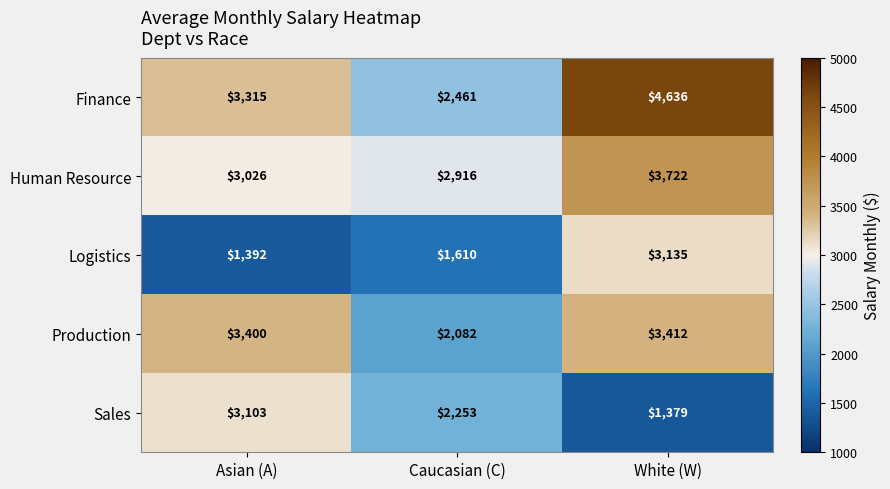

Reading right to left, what are all the values shown in this chart?

Finance: 4636	2461	3315
Human Resource: 3722	2916	3026
Logistics: 3135	1610	1392
Production: 3412	2082	3400
Sales: 1379	2253	3103